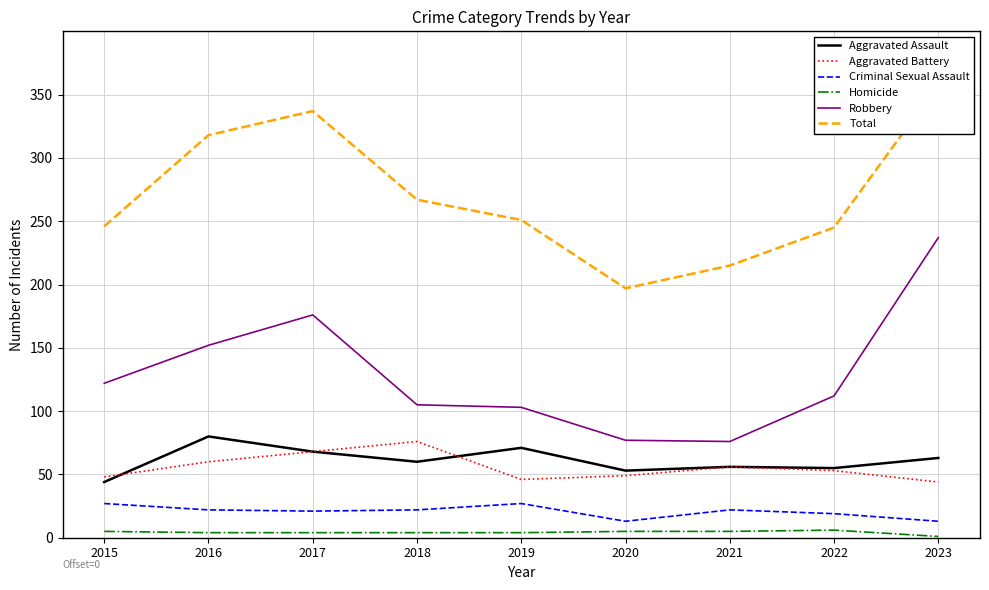

The value of Robbery at 2022 is 181. True or false?

False